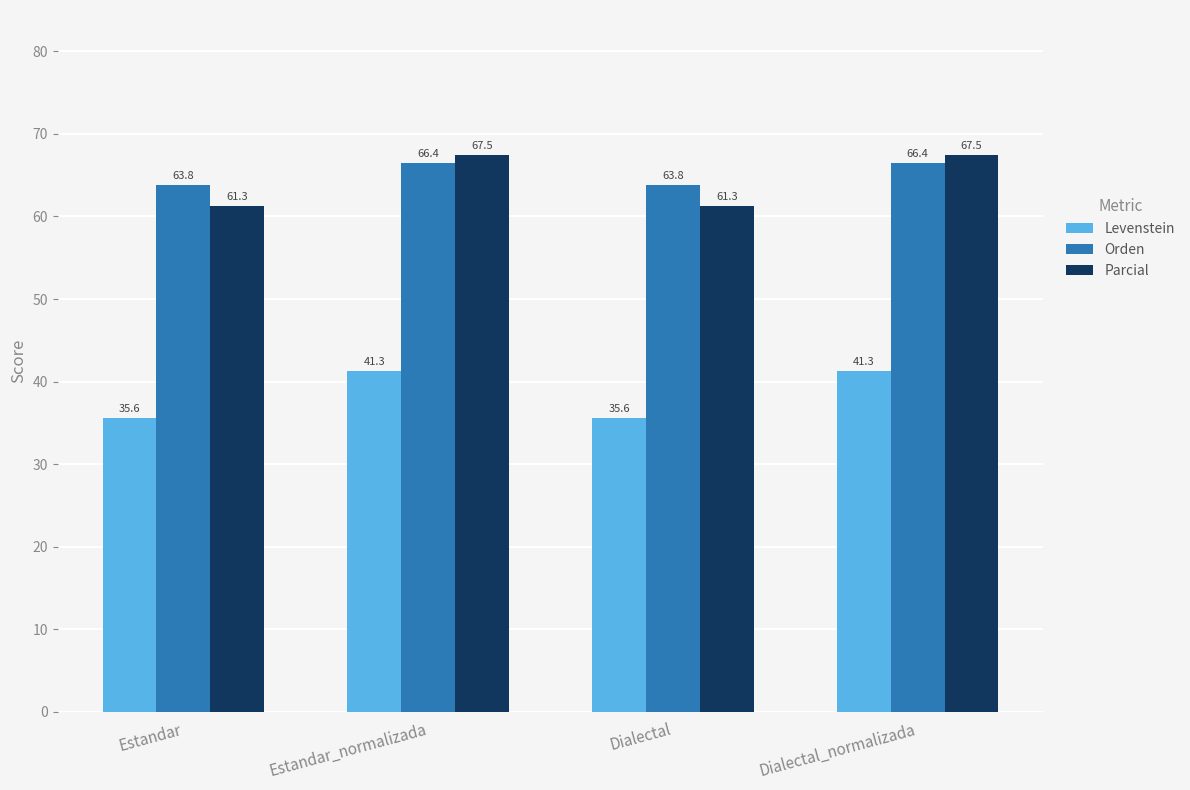

At how many categories does at least one series exceed 57?

4